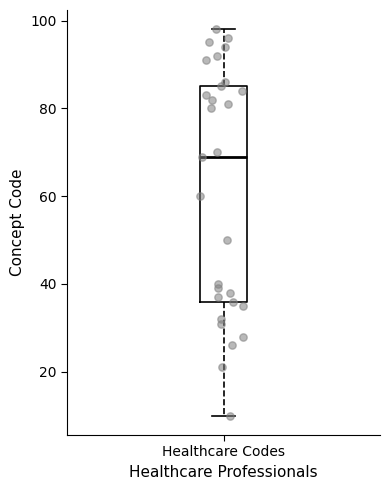

Transcribe this box plot: give where the median line is, the range the box spans, and where the two whiskers end, as read against the y-axis. The values are not printed on the chart, so give them approximately, as read against the axis.

median 70, box 36 to 86, whiskers 10 to 98